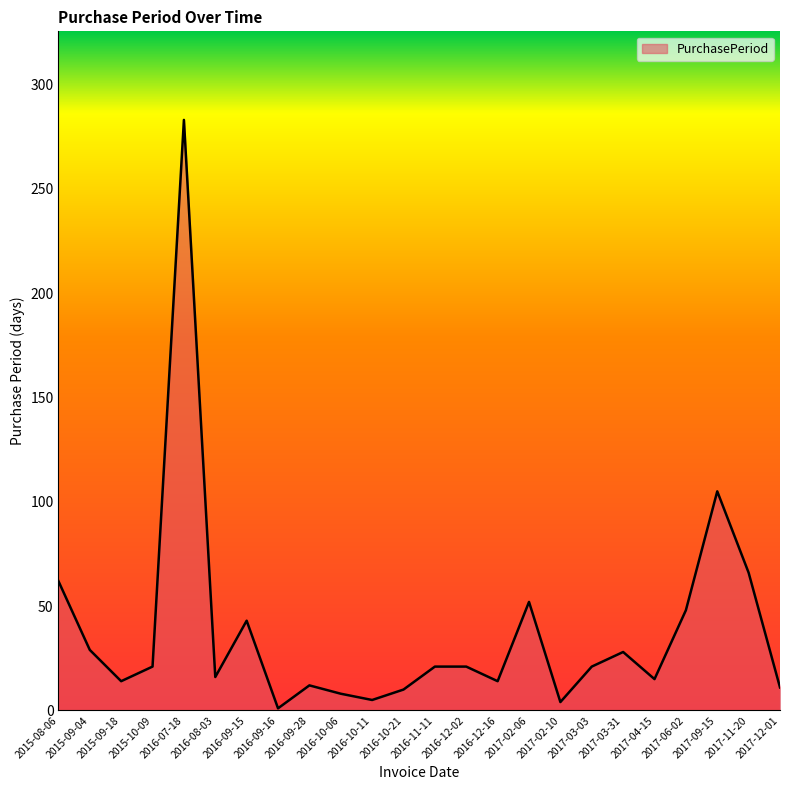

What is the greatest value displayed?

283